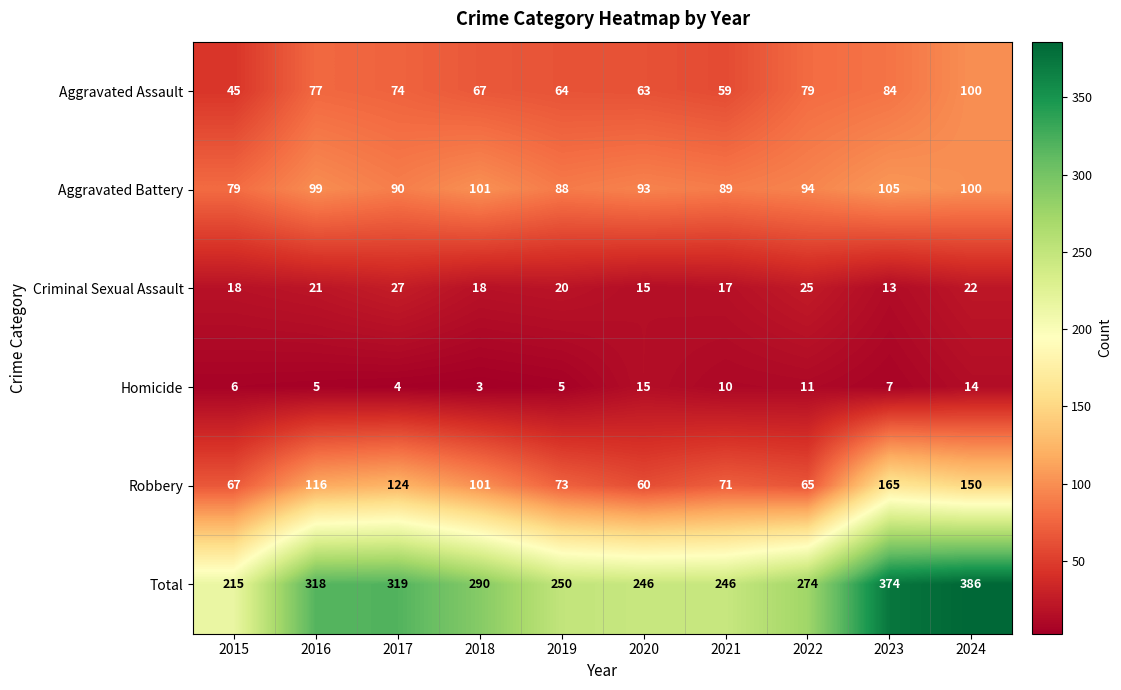

Which series changed the most between 2021 and 2022?

Total